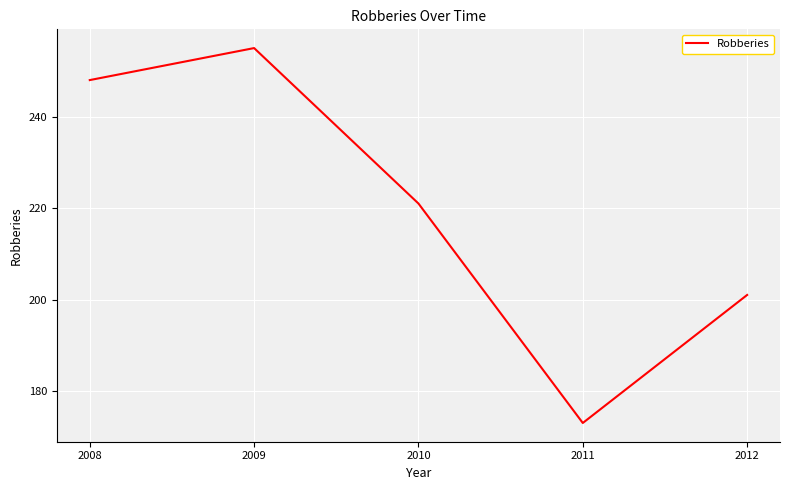

What is the minimum value shown in the chart?

173